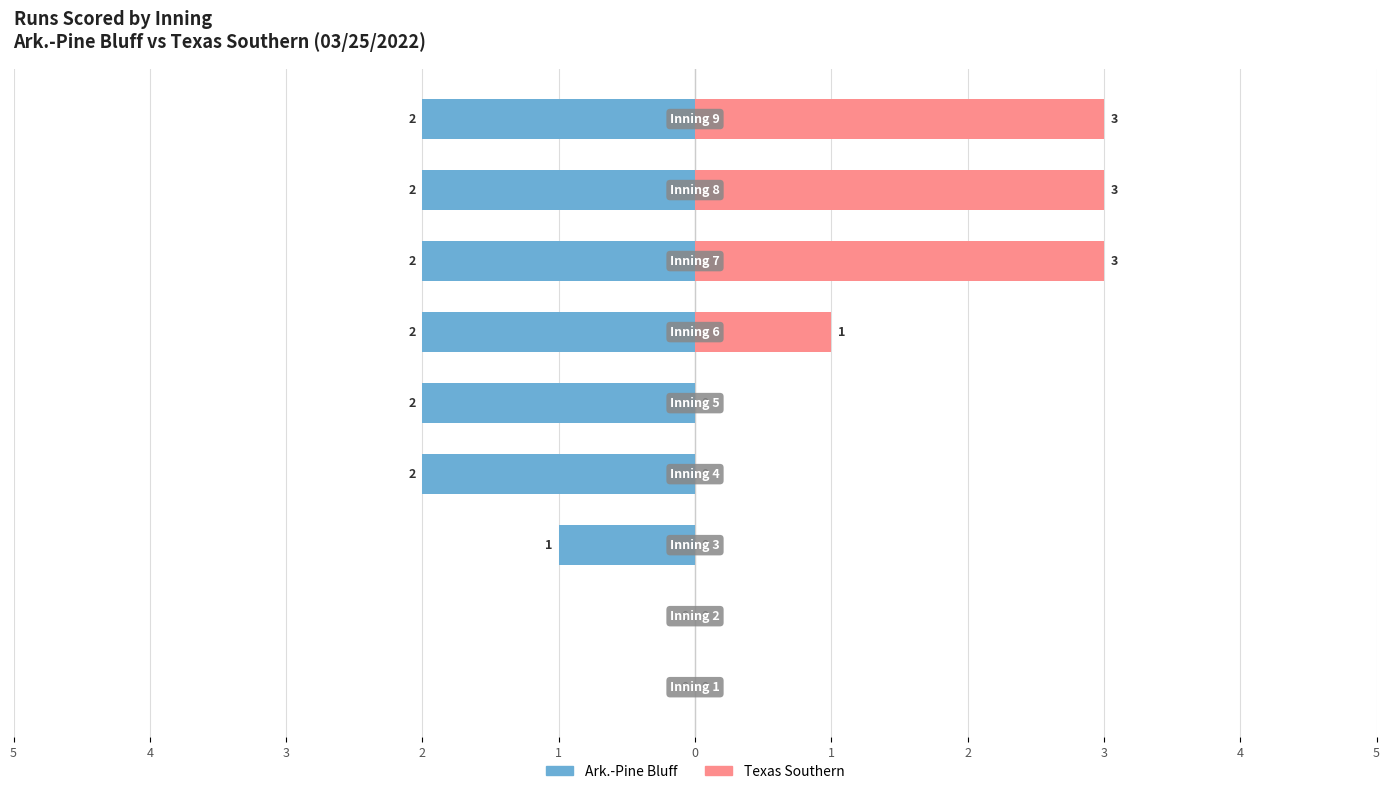

Count the Ark.-Pine Bluff values in the range -2 to -1.

7